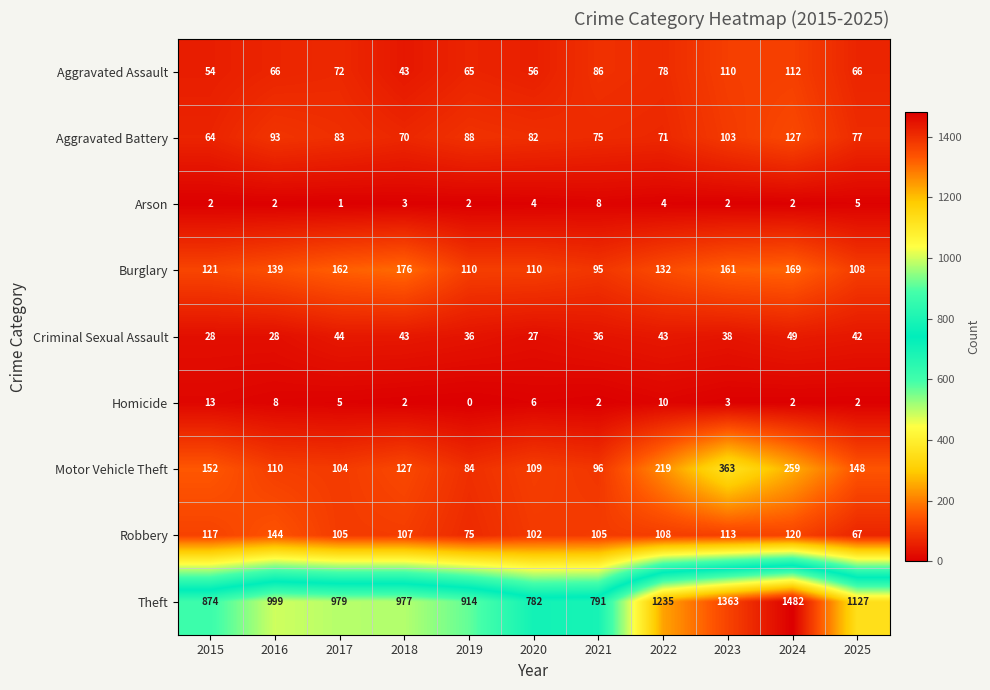

How many Arson values are between 2 and 4?

8